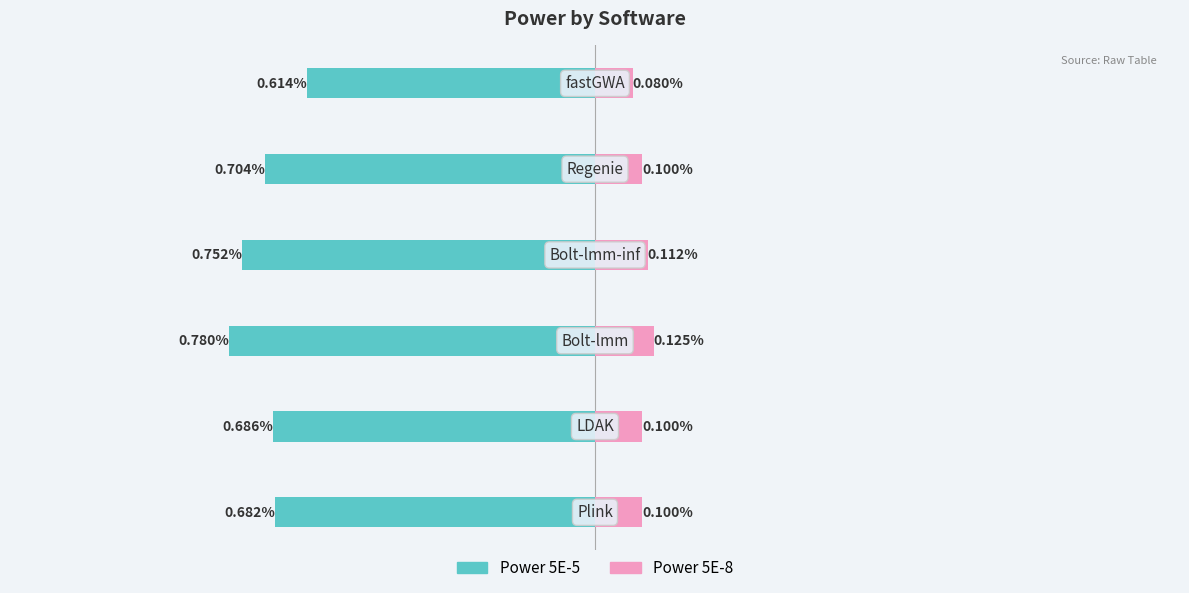

How many bars are there in total?

12